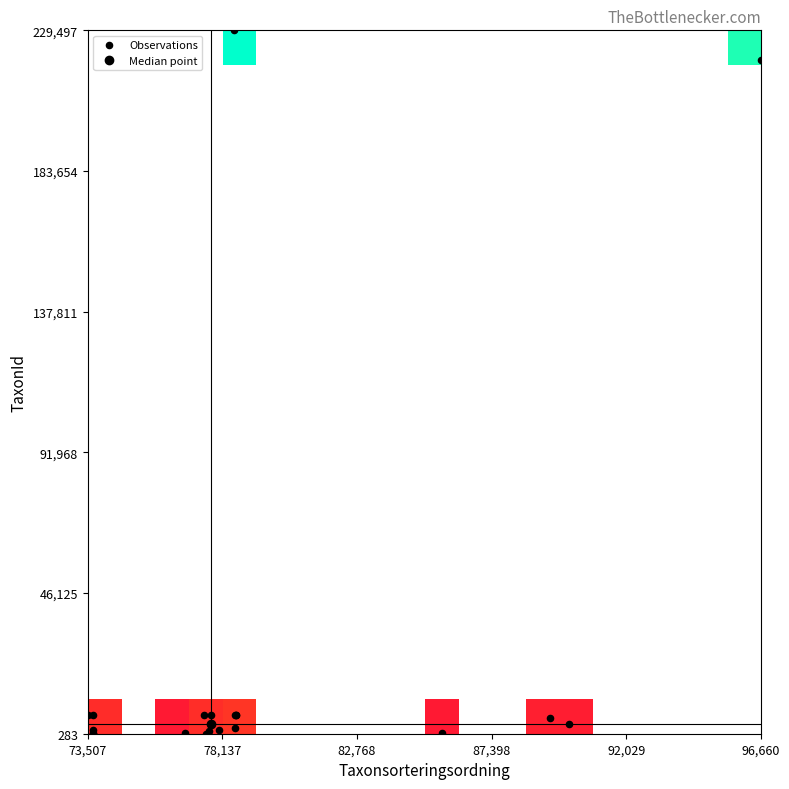

Reading left to right, list all the values displayed in this chart.

94765696: 73689	310
94765692: 73686	308
94765682: 78596	6462
94765680: 78570	2081
94765676: 73507	6428
94765684: 96660	219880
94765690: 77590	283
94765689: 76863	498
94765700: 77668	1249
94765698: 77506	6425
94765688: 73698	1467
94765697: 73693	6440
94765679: 73685	492
94765683: 78602	6463
94765694: 78027	1353
94765681: 78569	6458
94765671: 78527	229497
94765678: 77756	6459
94765695: 85703	510
94765673: 89410	5432
94765677: 90074	3298